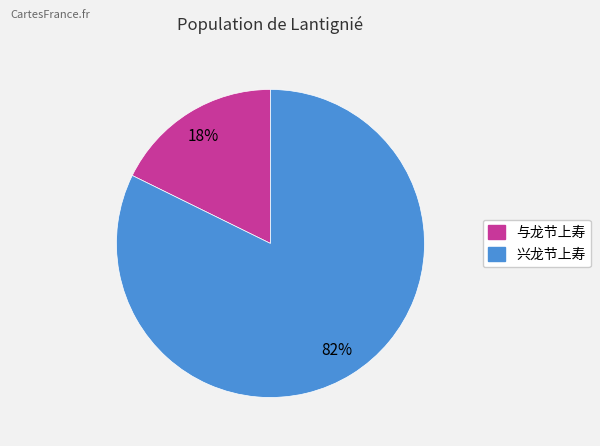

To the nearest percent, what percentage of the pie is 与龙节上寿?

18%